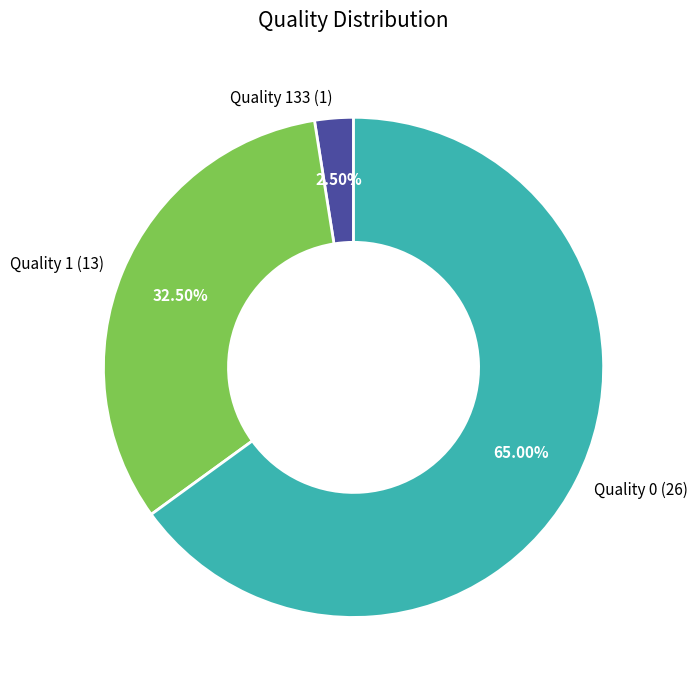

Does Quality 0 (26) represent more than half of the total?

Yes